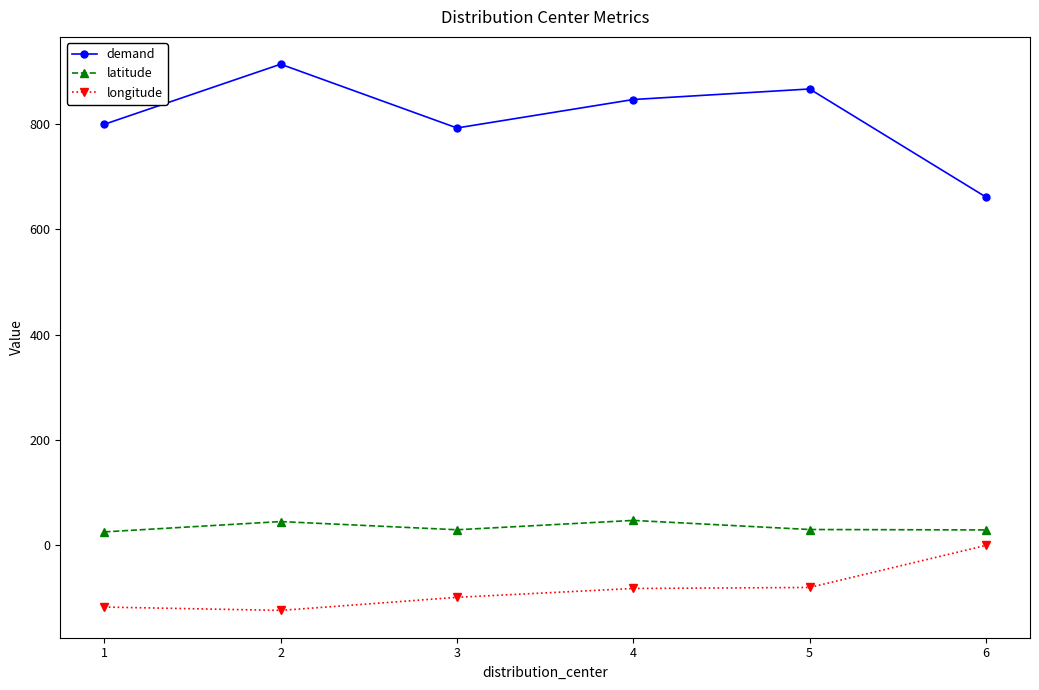

True or false: demand and longitude intersect in this chart.

False